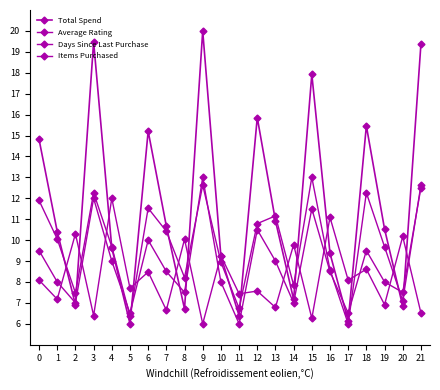

At which category is the sum across all series the highest?

9